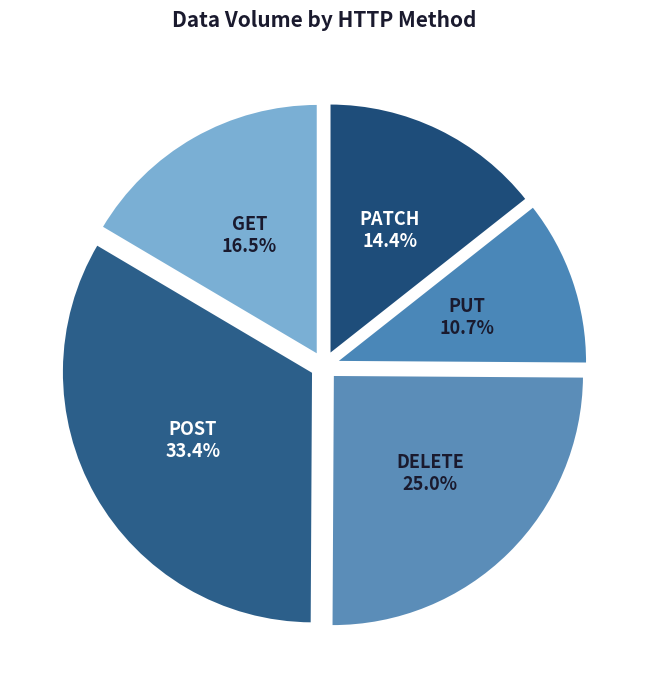

What is the total percentage of PATCH and GET?

30.9%